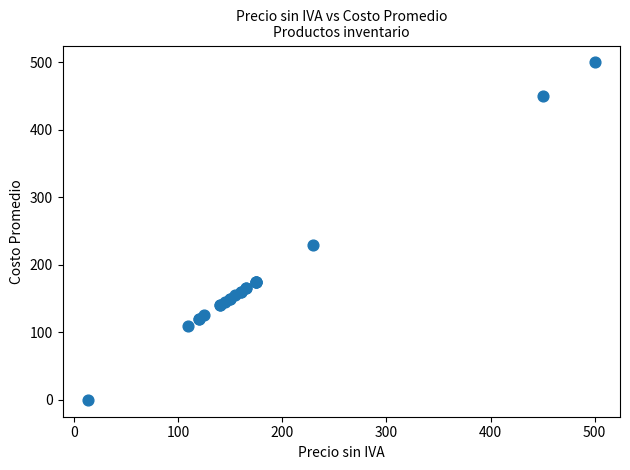

What Y value in the scatter plot is closest to 250?

230